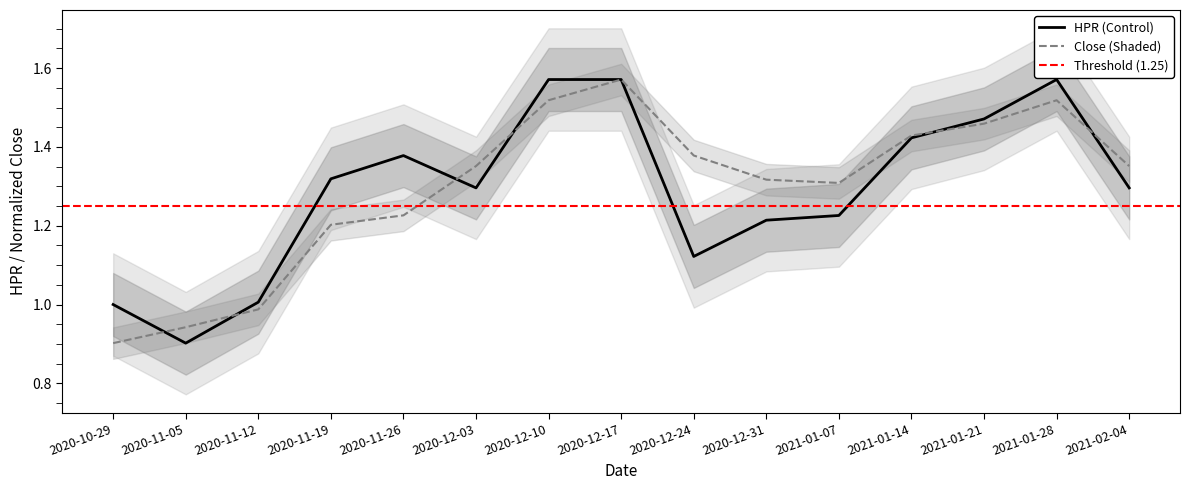

At how many categories does at least one series exceed 1?

13